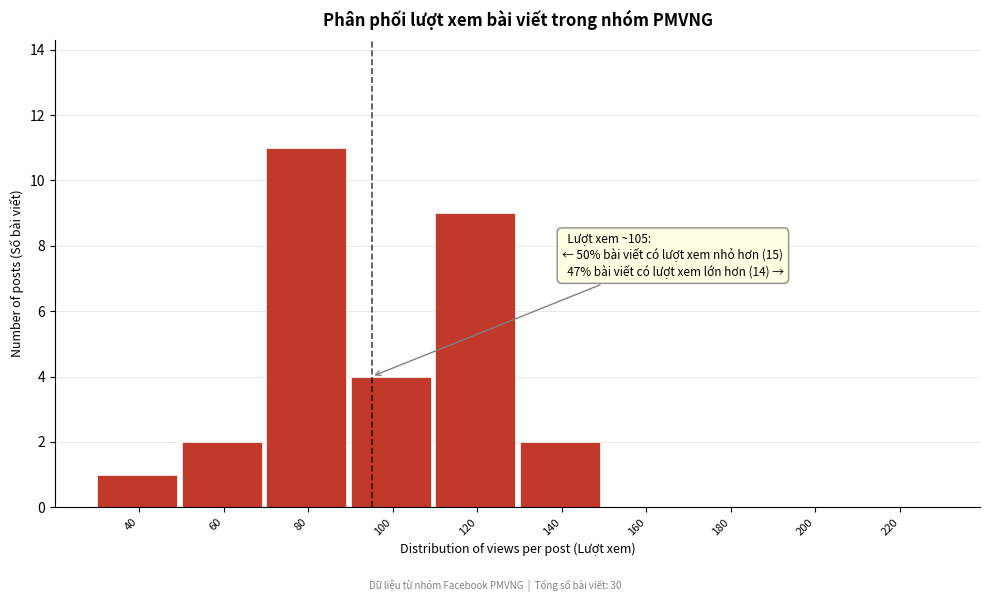

What is the sum of the values at 60 and 40?

3